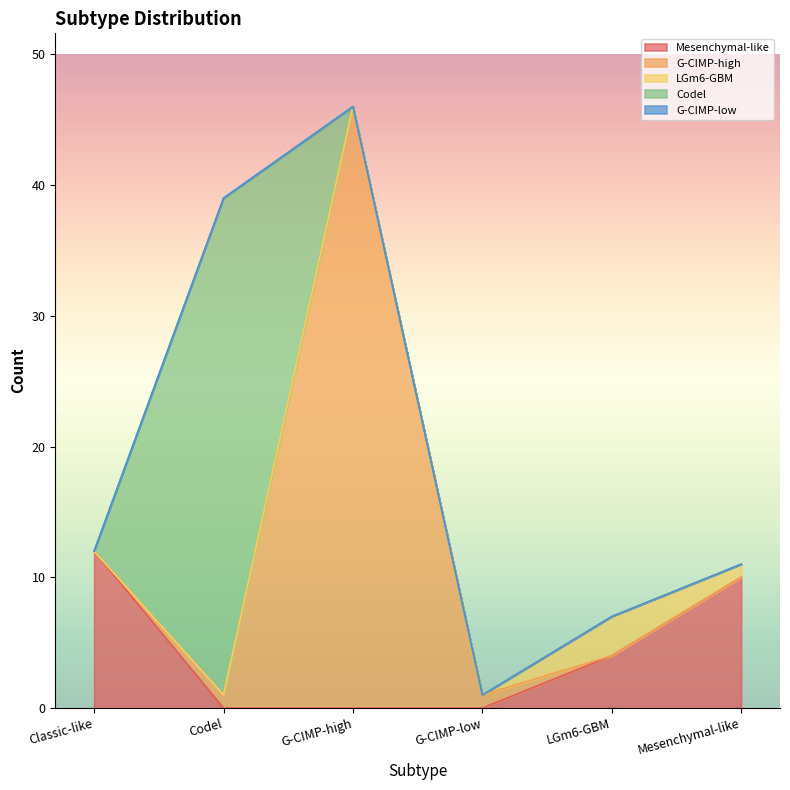

What is the difference between the second highest and minimum values in the Mesenchymal-like series?

10